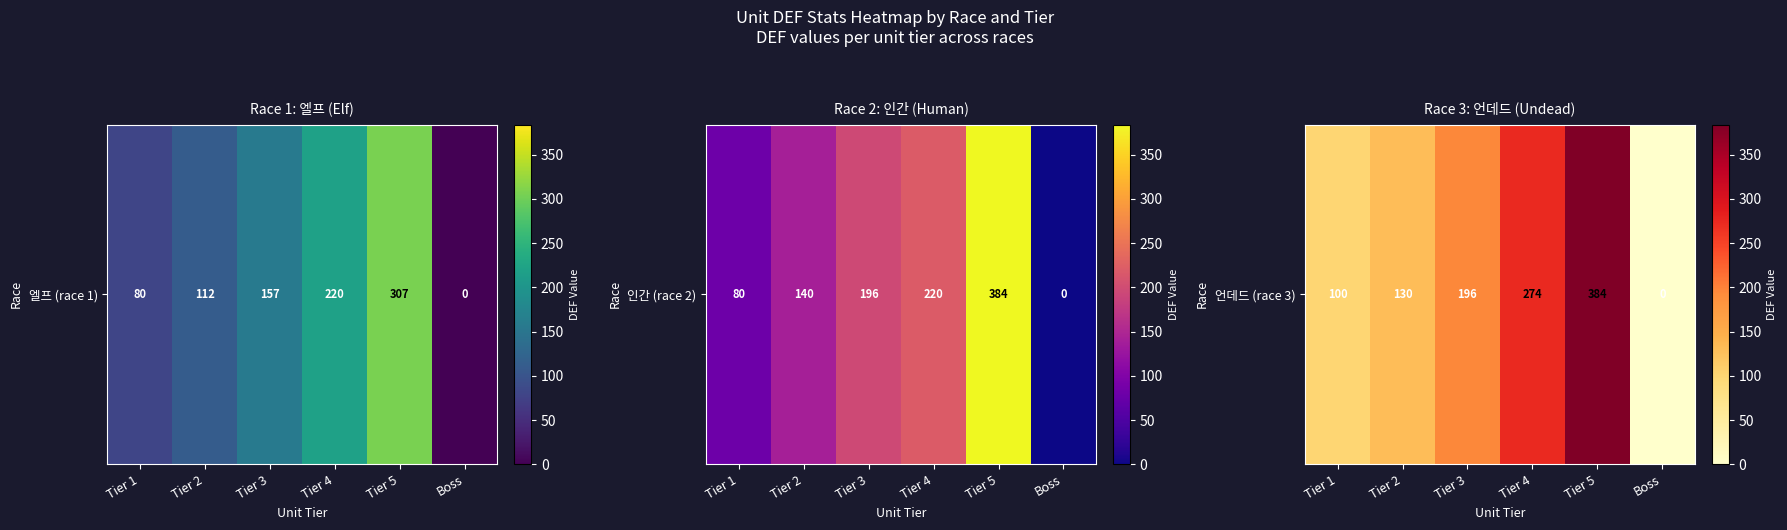

List the labels in order of value, smallest first.

Boss, Tier 1, Tier 2, Tier 3, Tier 4, Tier 5